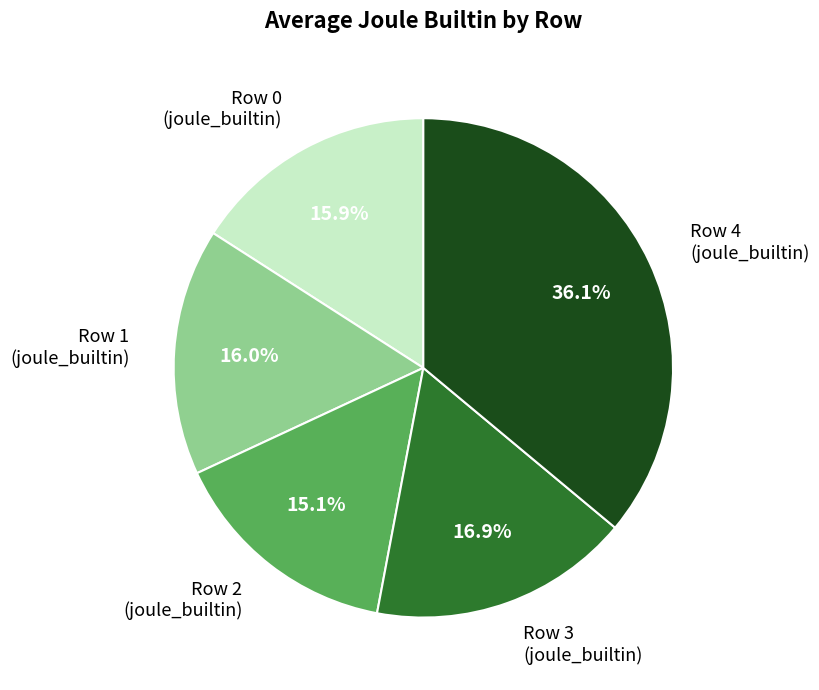

To the nearest percent, what percentage of the pie is Row 2 (joule_builtin)?

15%